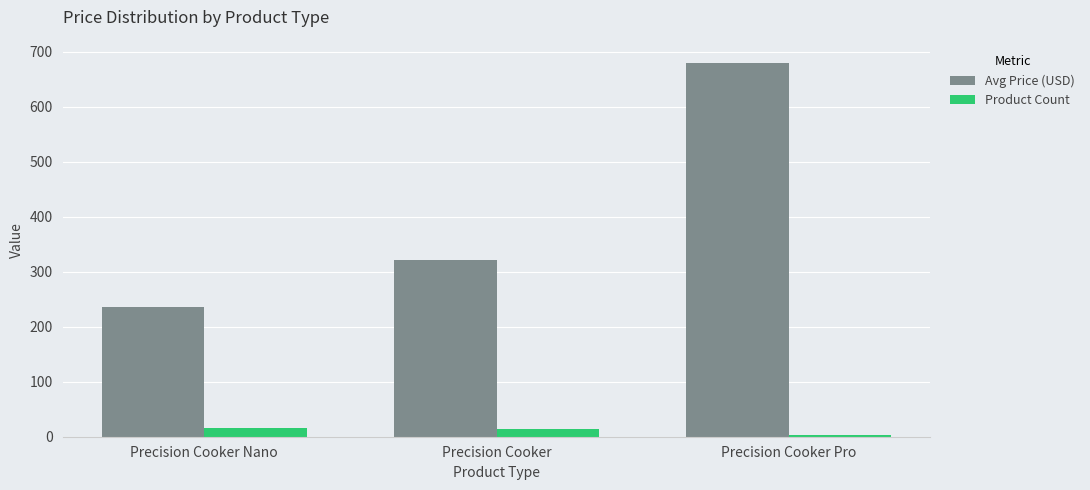

How many bars are there in total?

6